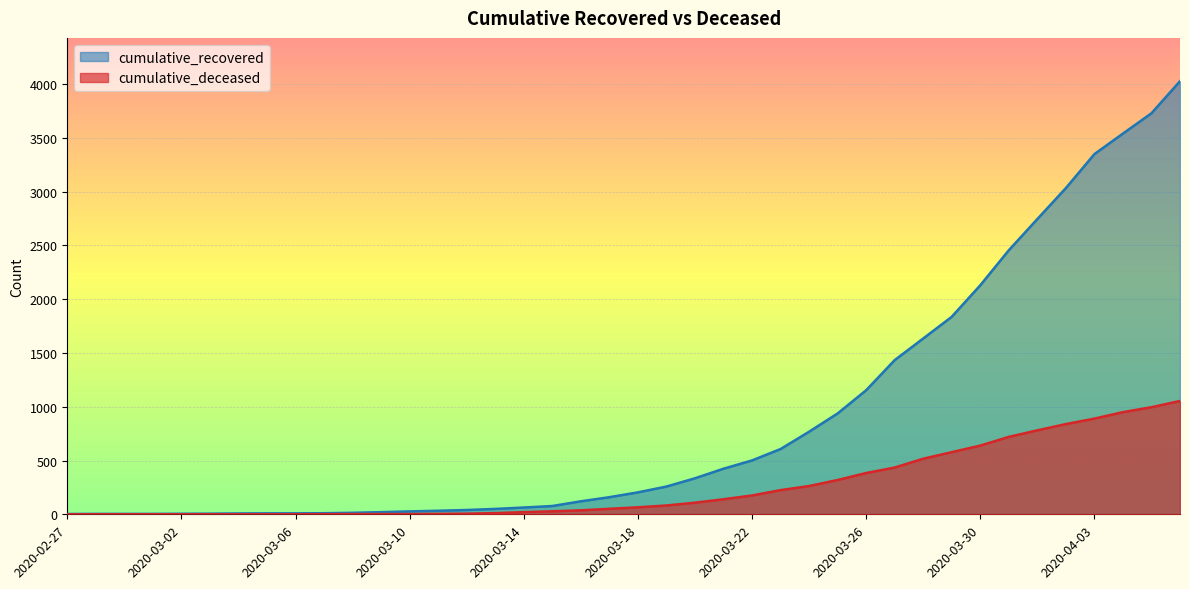

At which label does cumulative_deceased first exceed 65?

2020-03-19